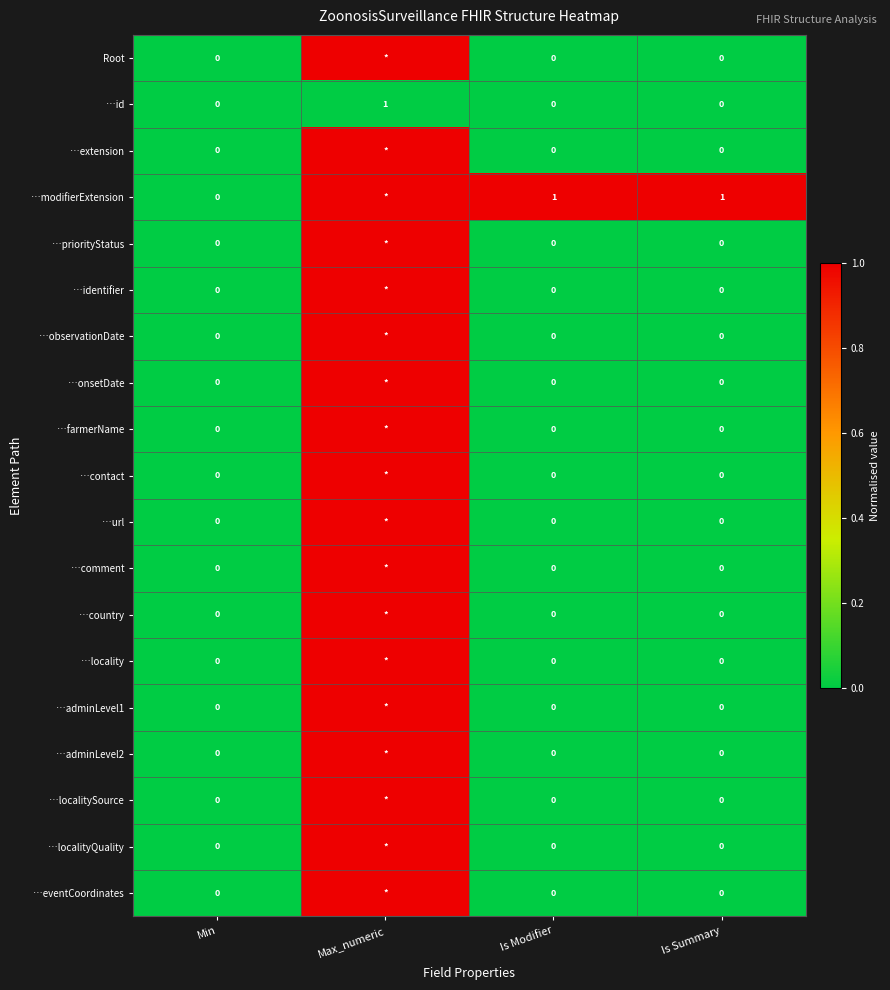

Is it true that …id equals 1 at Max_numeric?

True